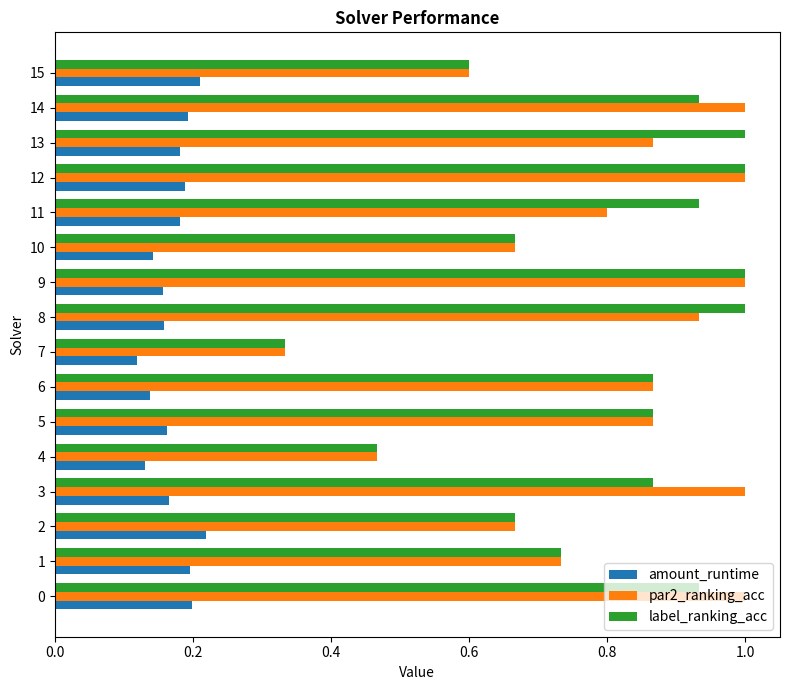

What is the total value across all series at 5?

1.9